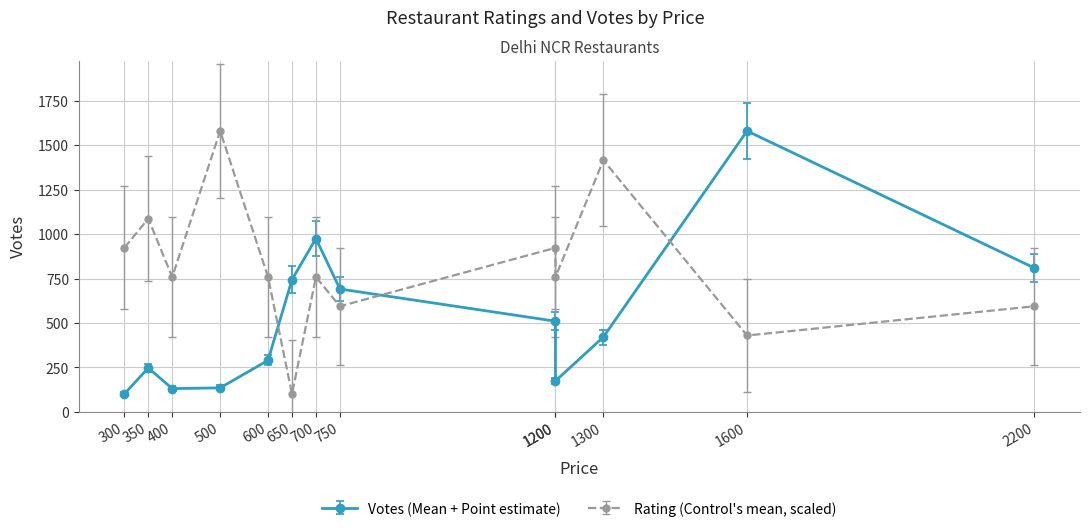

Where is VOTES nearest to the value 840?

2200